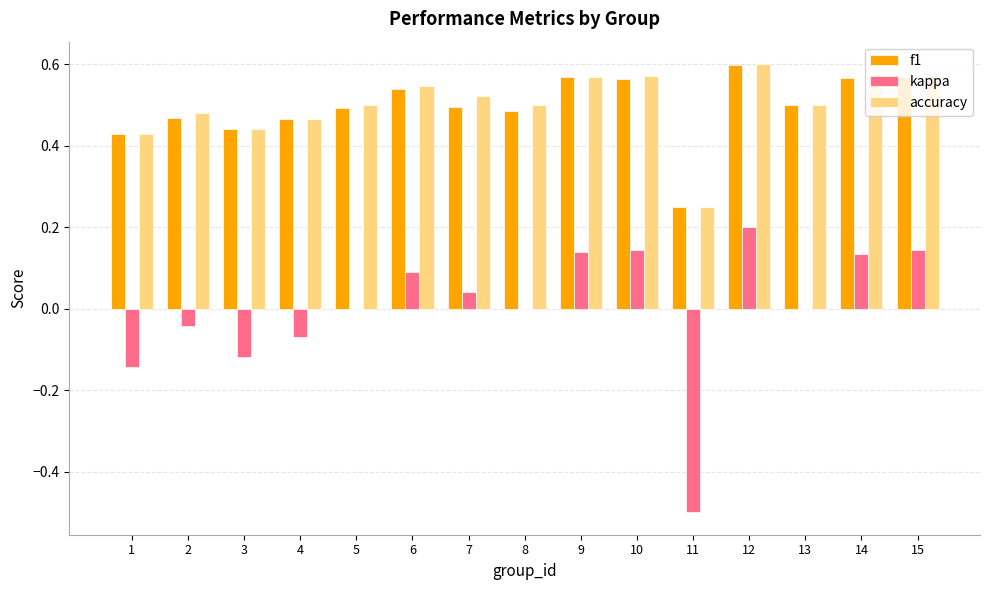

What is the sum of the f1 values at 14 and 3?

1.0